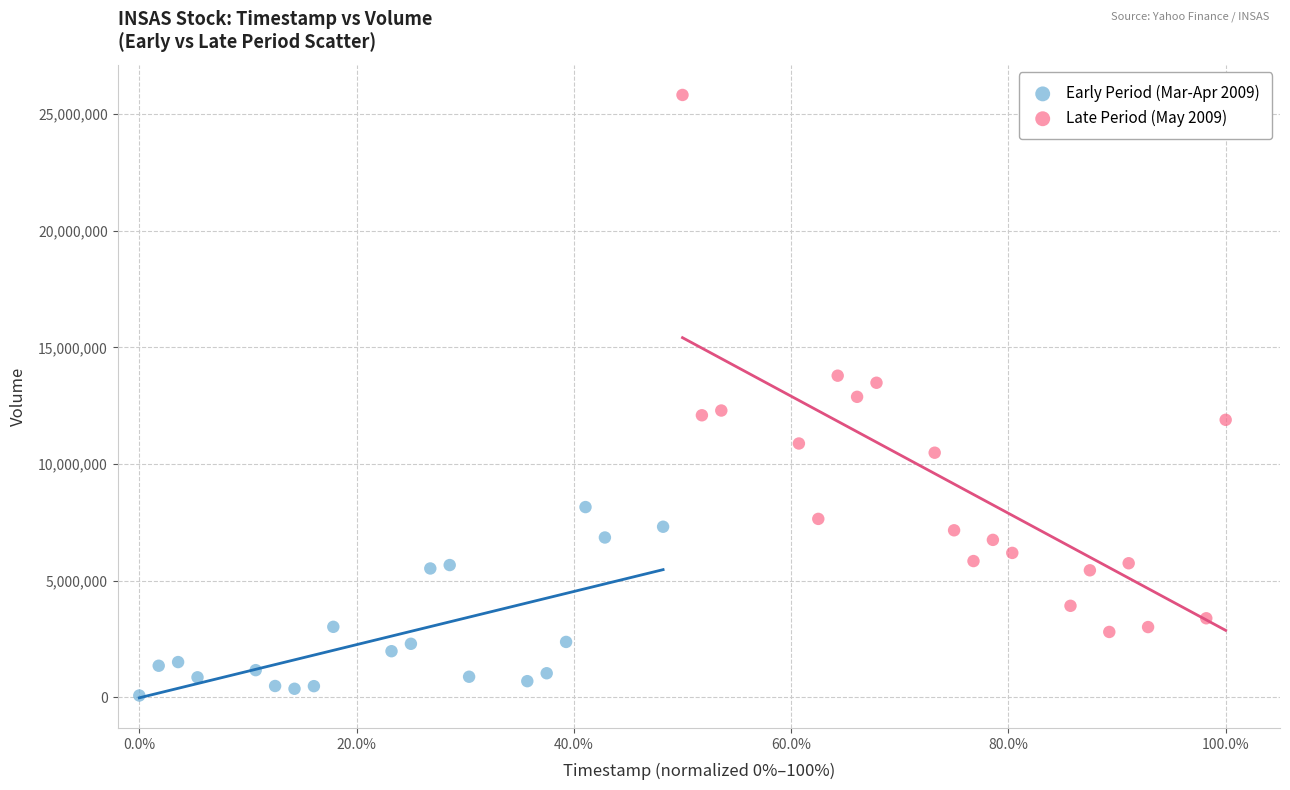

What are all the series names shown in the legend?

Early Period (Mar-Apr 2009), Late Period (May 2009)